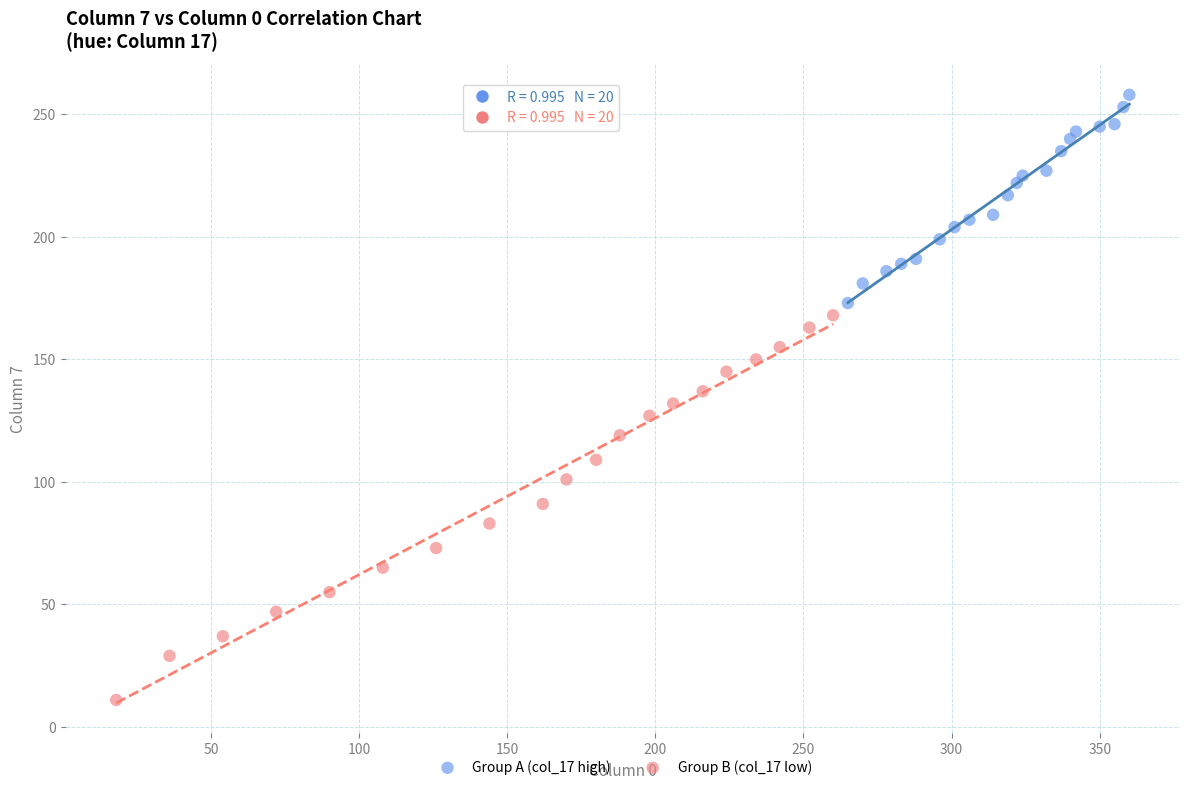

What are all the series names shown in the legend?

Group A (col_17 high), Group B (col_17 low)